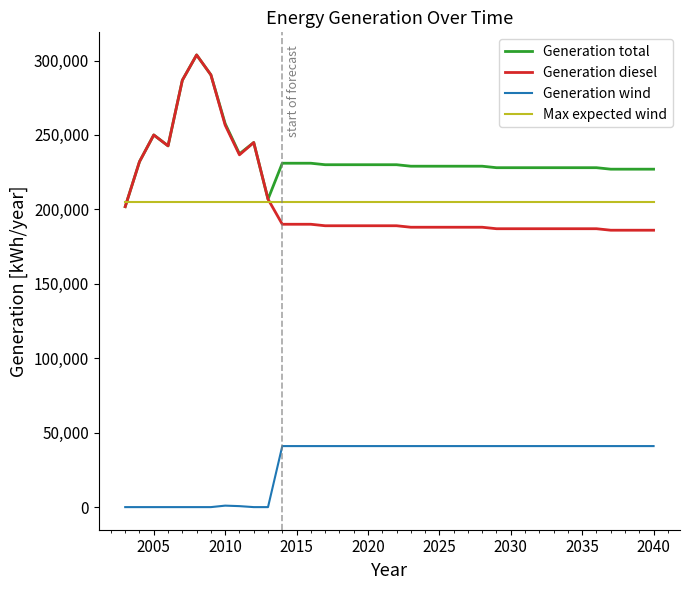

Which series has the widest spread of values?

Generation diesel